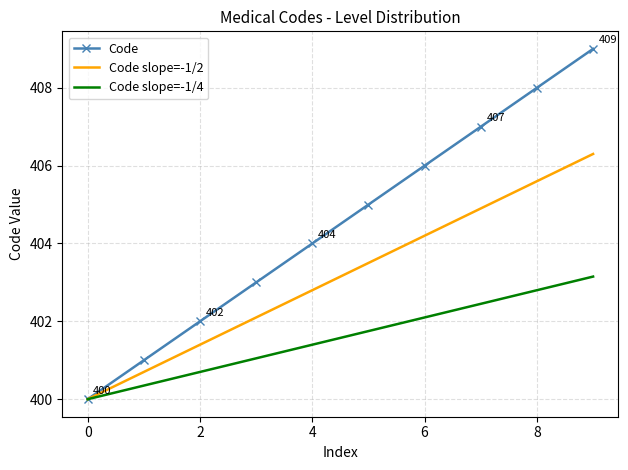

List the series in order of their peak value, highest first.

Code, Code slope=-1/2, Code slope=-1/4